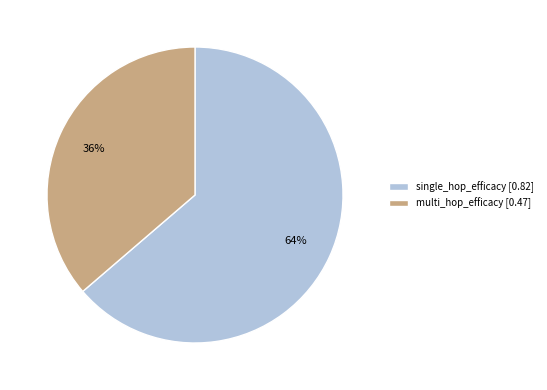

True or false: multi_hop_efficacy [0.47] accounts for 48% of the total.

False